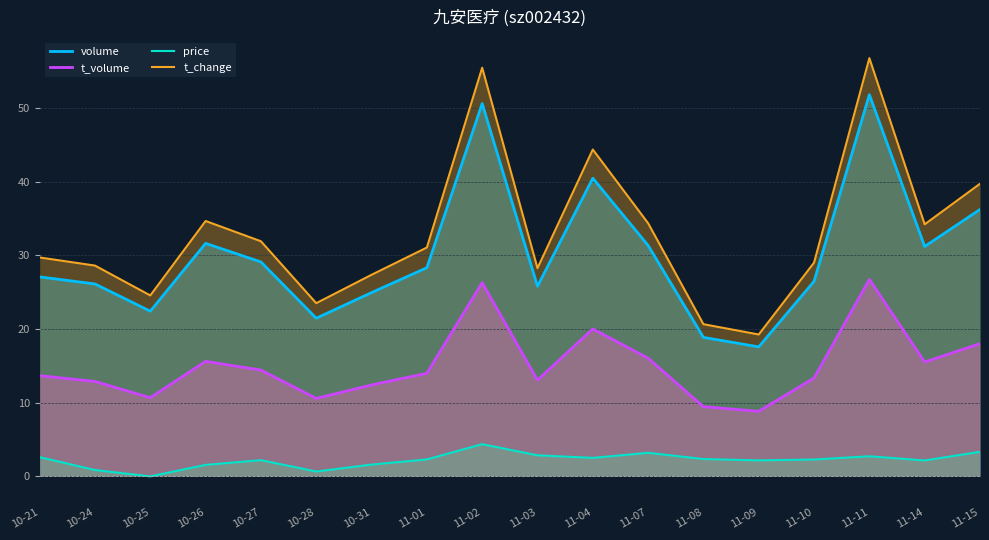

Which series changed the most between 10-26 and 11-08?

t_change